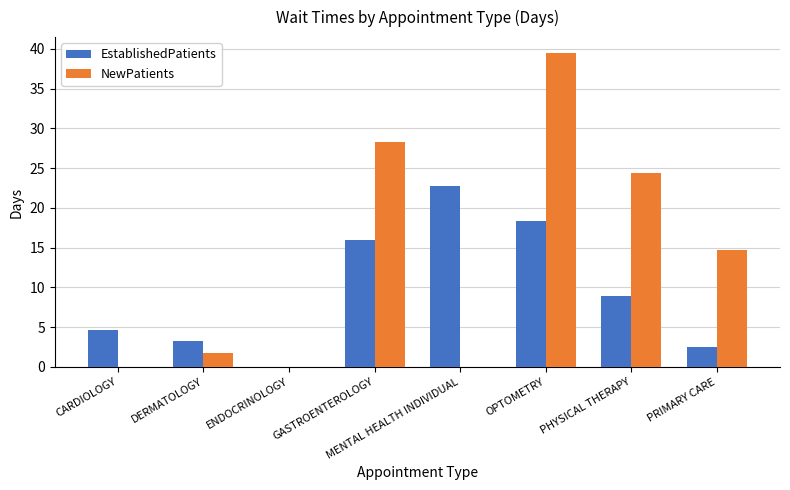

What is the greatest value displayed?

39.5